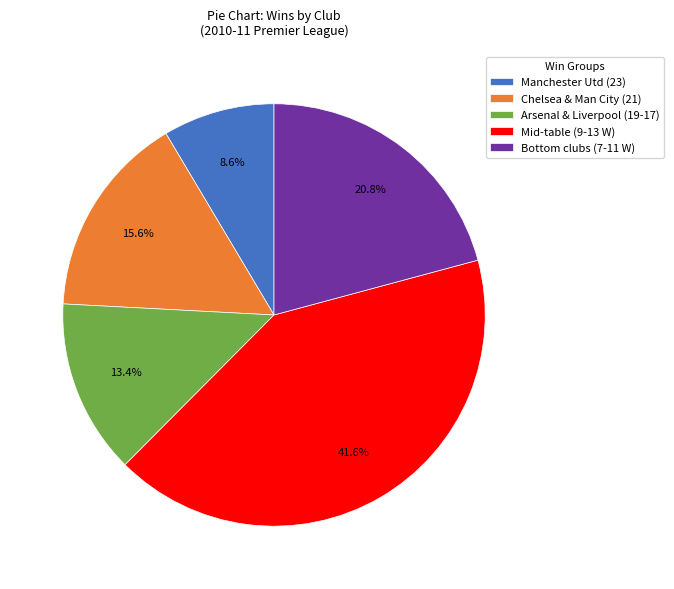

Which category has the biggest portion of the pie?

Mid-table (9-13 W)